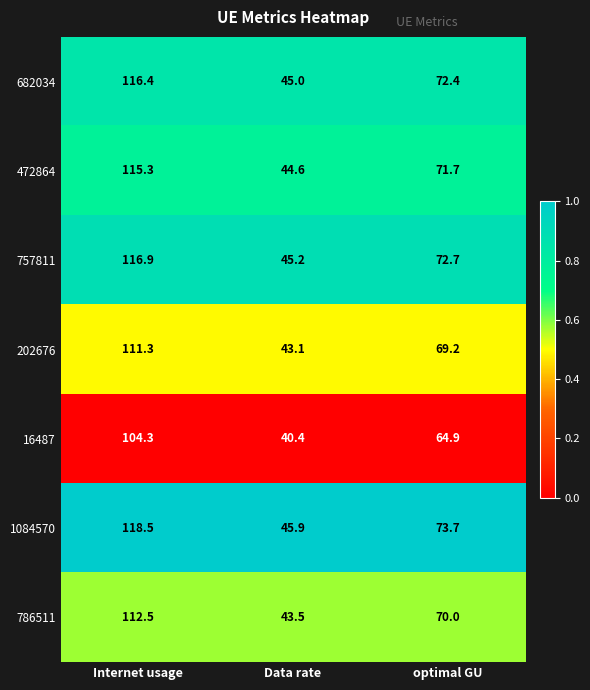

What is the approximate value of 16487 at optimal GU?

64.9